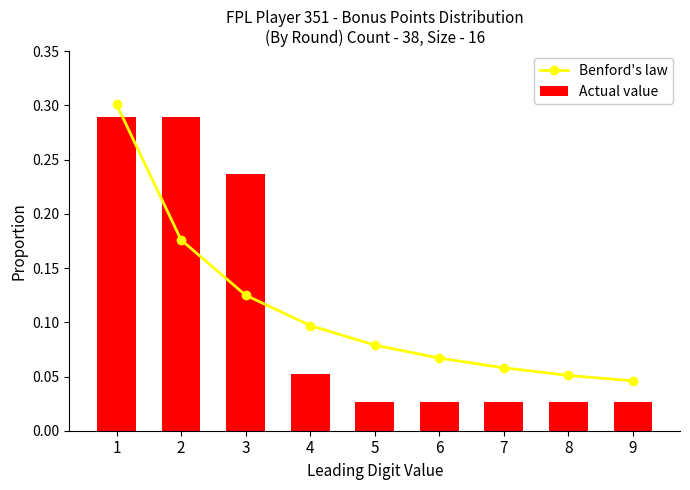

Which series changed the most between 1 and 3?

Benford's law